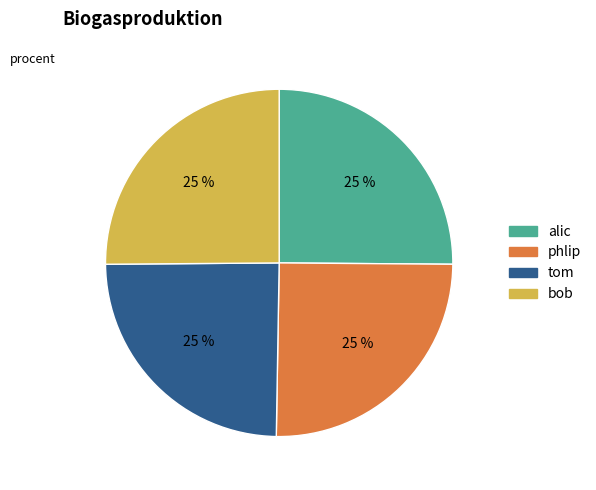

To the nearest percent, what percentage of the pie is alic?

25%